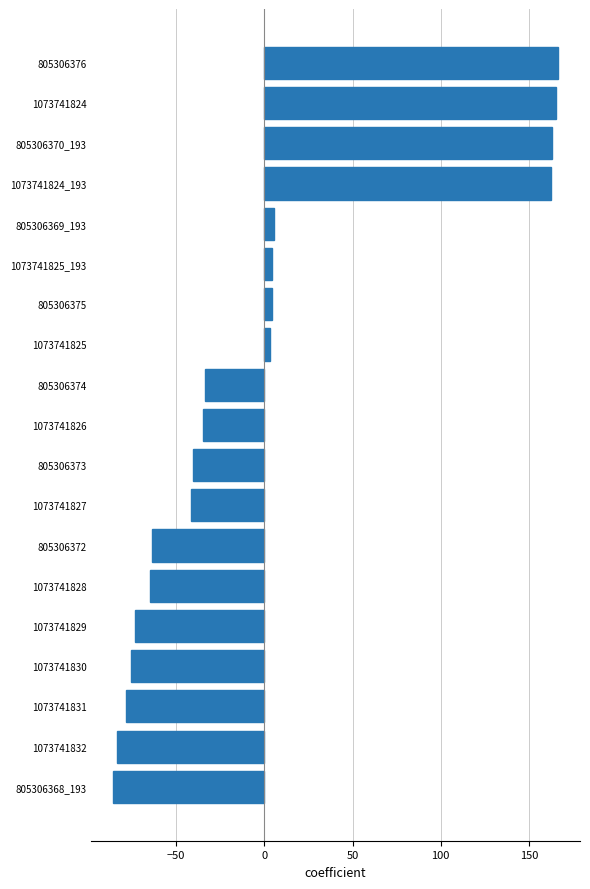

What is the greatest value displayed?

166.4